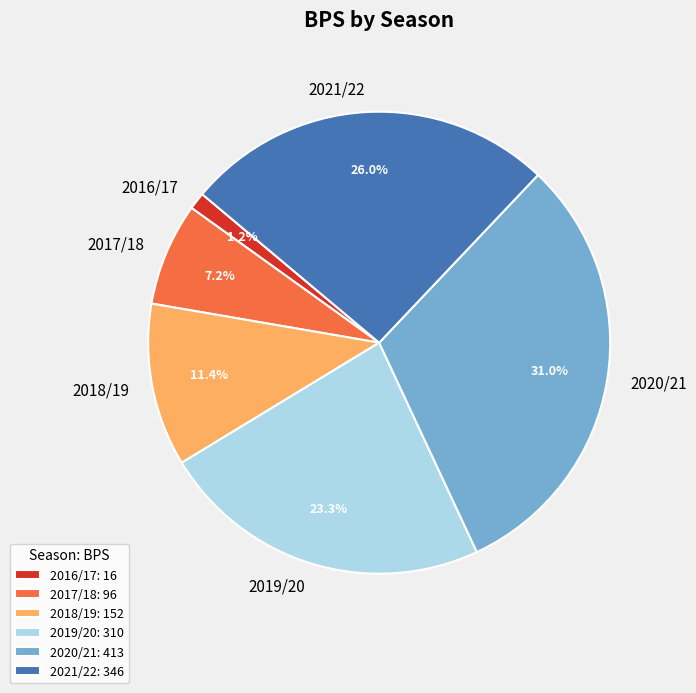

To the nearest percent, what portion does 2020/21 represent?

31%